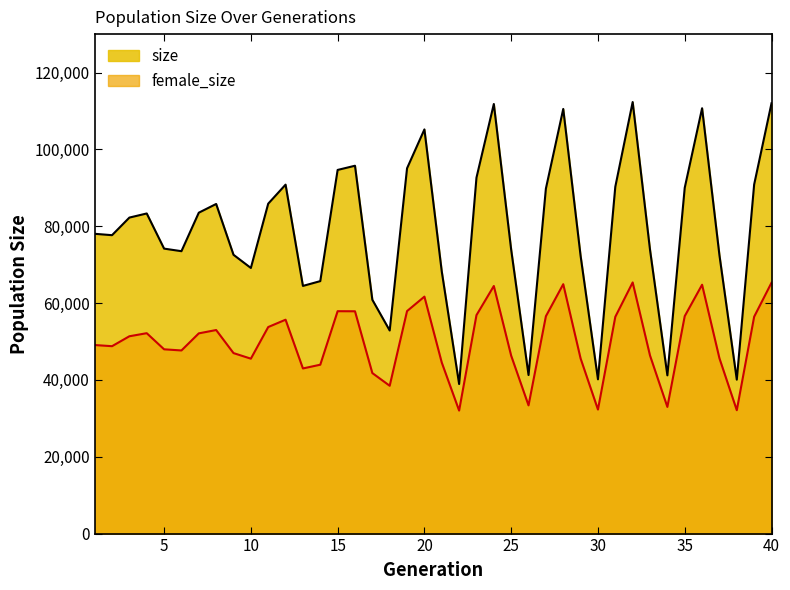

How many lines are shown in the chart?

2